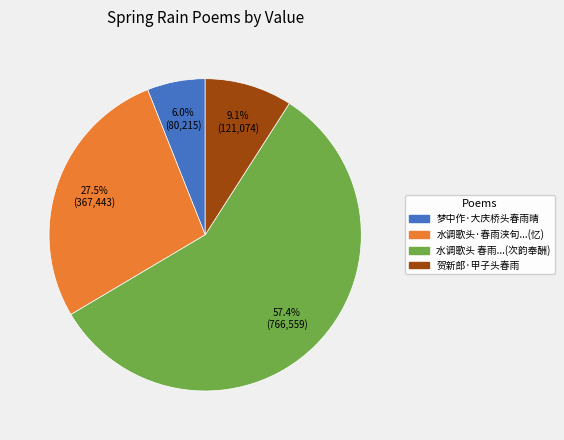

Is there any slice that represents more than half of the pie?

Yes